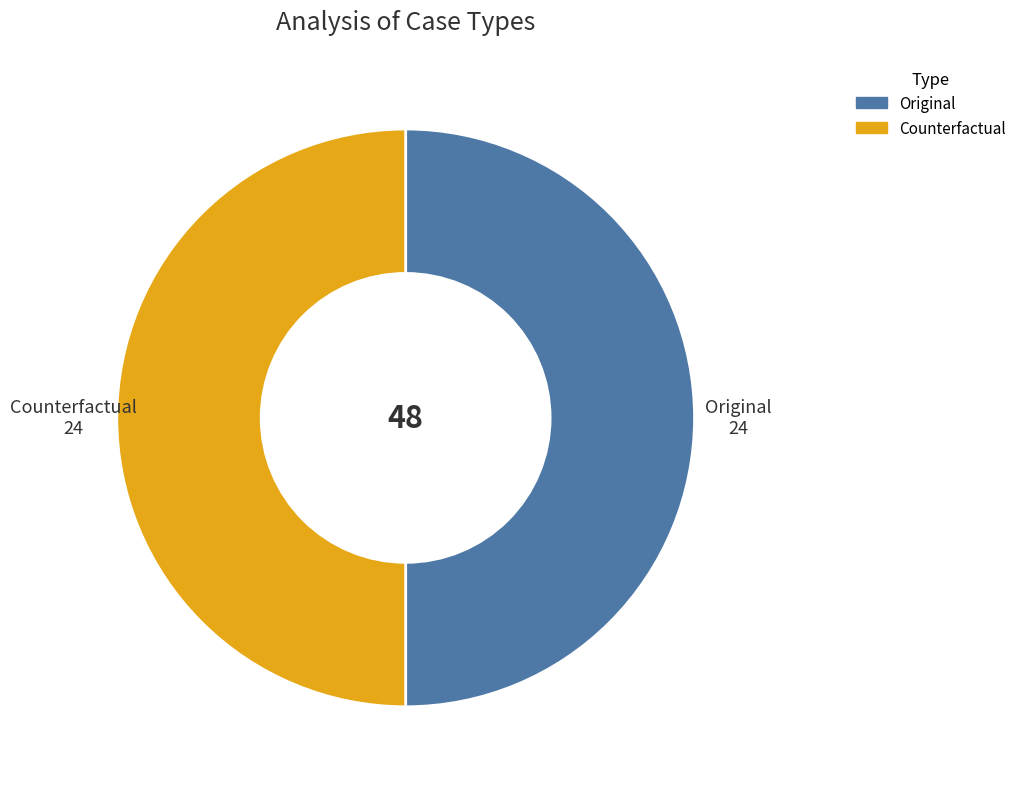

Count the number of slices in the pie.

2